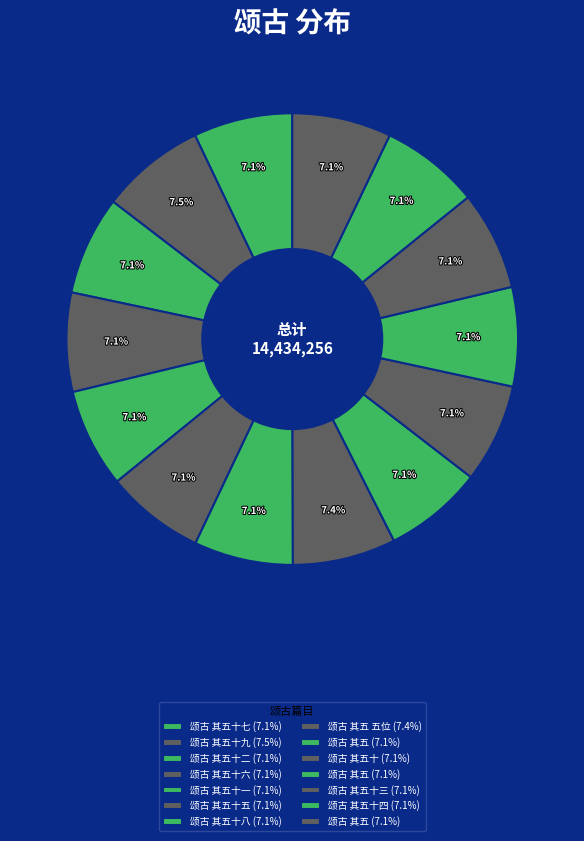

To the nearest percent, what is the average slice percentage?

7%